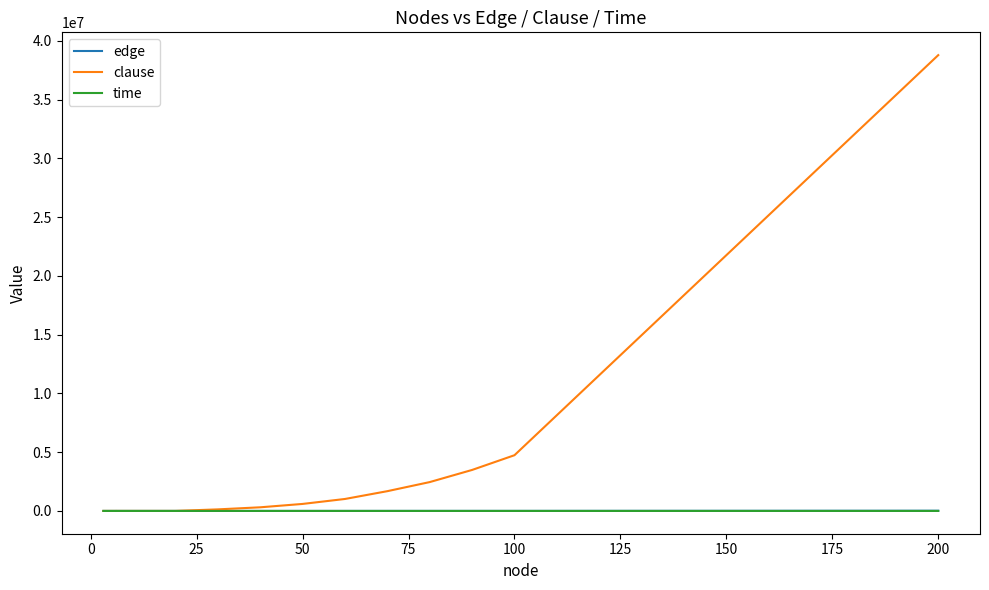

What is the difference between the maximum and minimum values in the edge series?

17941.0